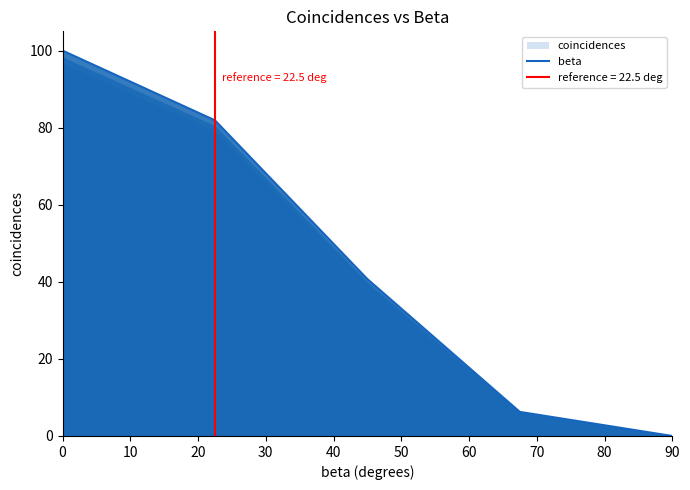

The beta series shows 100.0 at 0. True or false?

True